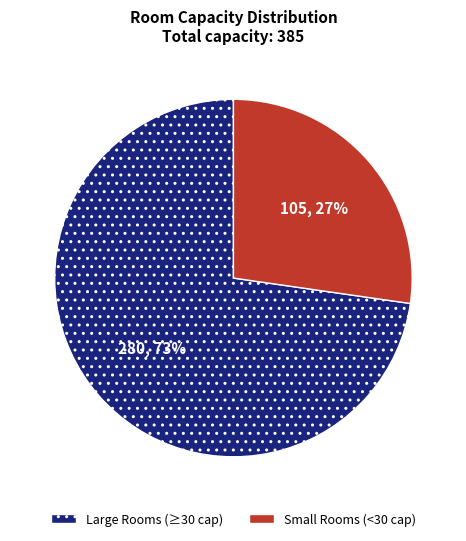

True or false: Large Rooms (≥30 cap) accounts for 73% of the total.

True